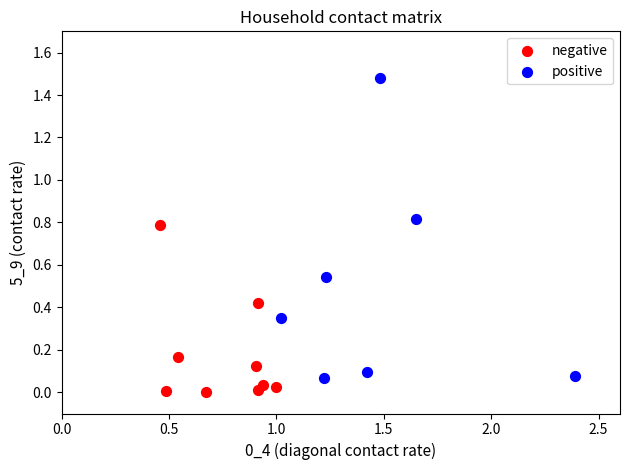

Which series contains the highest Y value?

positive